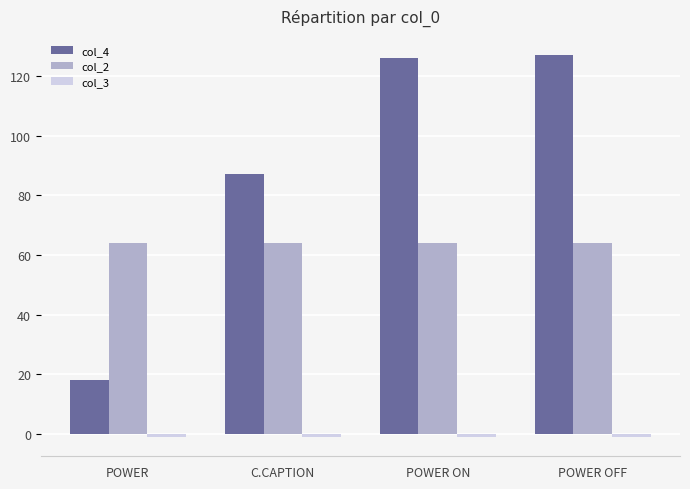

What is the minimum value for col_4?

18